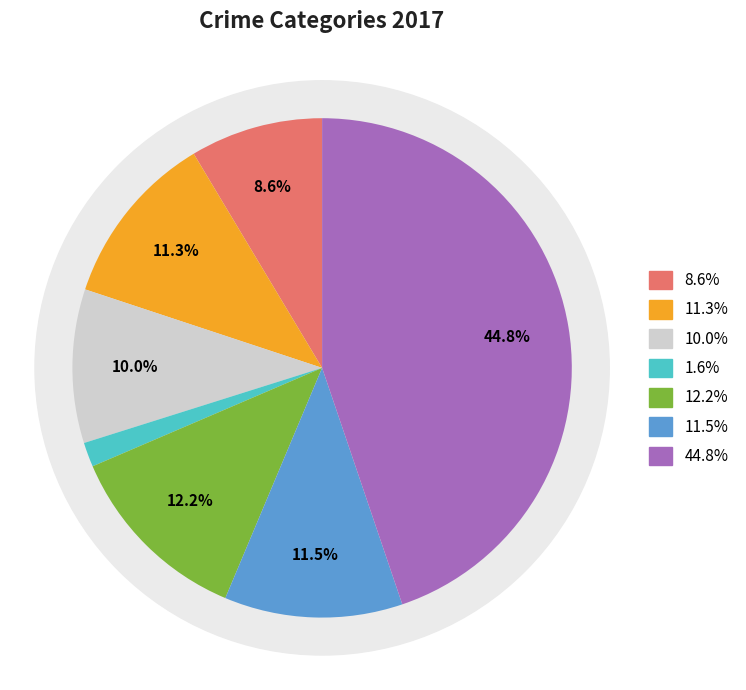

To the nearest percent, what is the average slice percentage?

14%